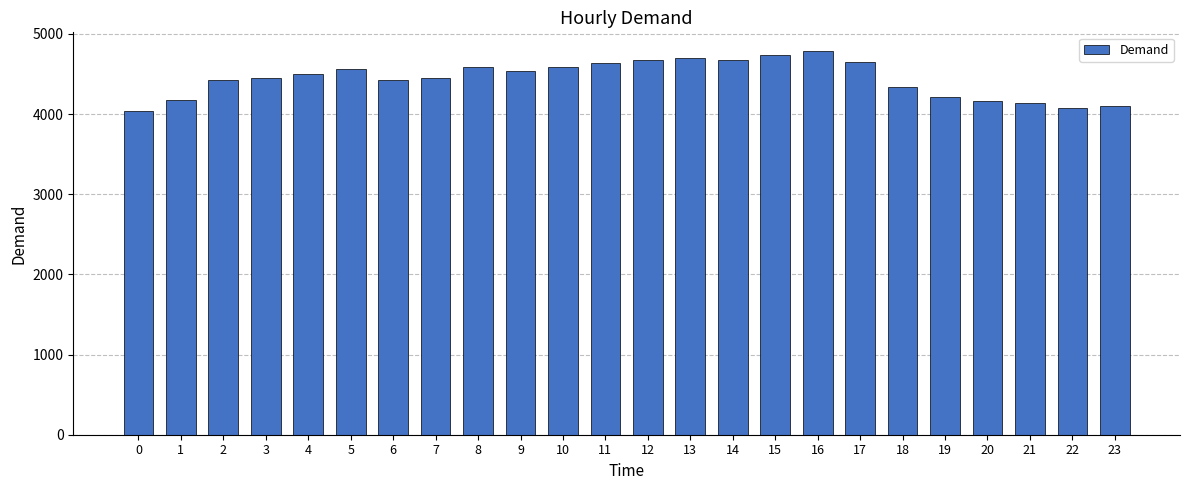

Is it true that the value at 19 is 4219?

True